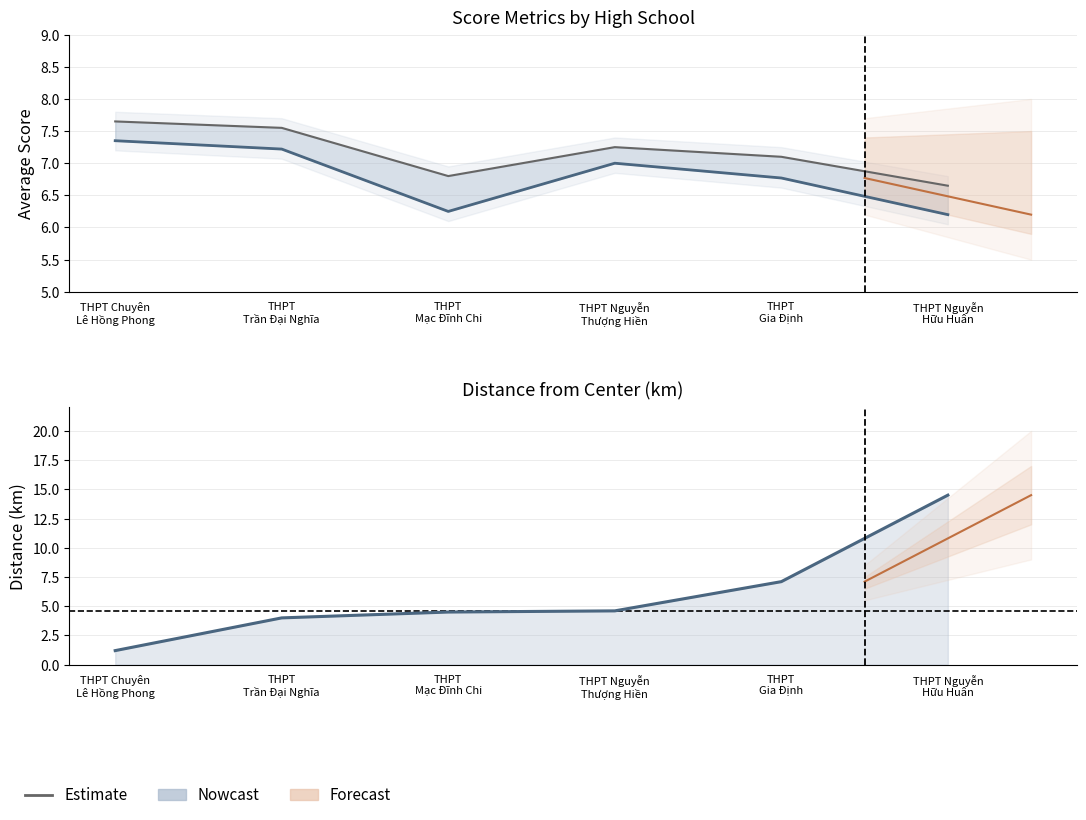

Reading right to left, list all the values displayed in this chart.

maxavg: THPT Nguyễn
Hữu Huân=6.7	THPT
Gia Định=7.1	THPT Nguyễn
Thượng Hiền=7.2	THPT
Mạc Đĩnh Chi=6.8	THPT
Trần Đại Nghĩa=7.5	THPT Chuyên
Lê Hồng Phong=7.7
minavg: THPT Nguyễn
Hữu Huân=6.2	THPT
Gia Định=6.8	THPT Nguyễn
Thượng Hiền=7.0	THPT
Mạc Đĩnh Chi=6.2	THPT
Trần Đại Nghĩa=7.2	THPT Chuyên
Lê Hồng Phong=7.3
avgpointyear: THPT Nguyễn
Hữu Huân=6.2	THPT
Gia Định=6.8	THPT Nguyễn
Thượng Hiền=7.0	THPT
Mạc Đĩnh Chi=6.2	THPT
Trần Đại Nghĩa=7.2	THPT Chuyên
Lê Hồng Phong=7.3
Distance: THPT Nguyễn
Hữu Huân=14.5	THPT
Gia Định=7.1	THPT Nguyễn
Thượng Hiền=4.6	THPT
Mạc Đĩnh Chi=4.5	THPT
Trần Đại Nghĩa=4.0	THPT Chuyên
Lê Hồng Phong=1.2